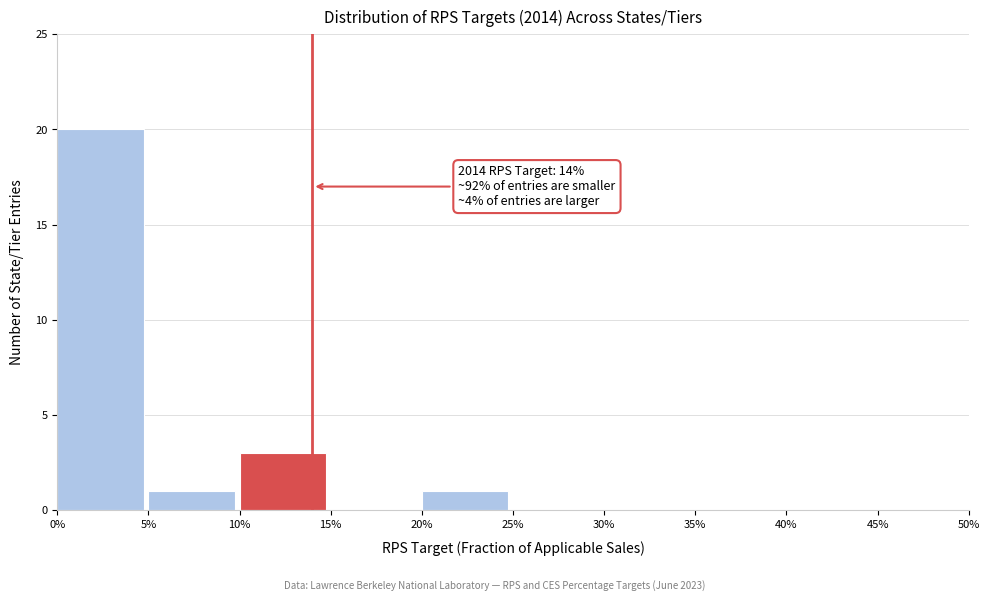

Reading left to right, list all the values displayed in this chart.

0%=20	5%=1	10%=3	15%=0	20%=1	25%=0	30%=0	35%=0	40%=0	45%=0